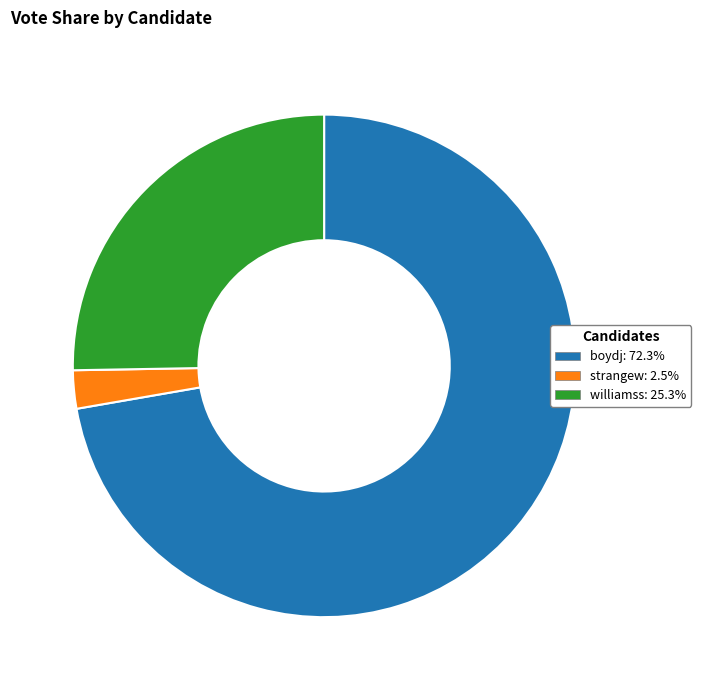

Rank the categories by value from lowest to highest.

strangew, williamss, boydj